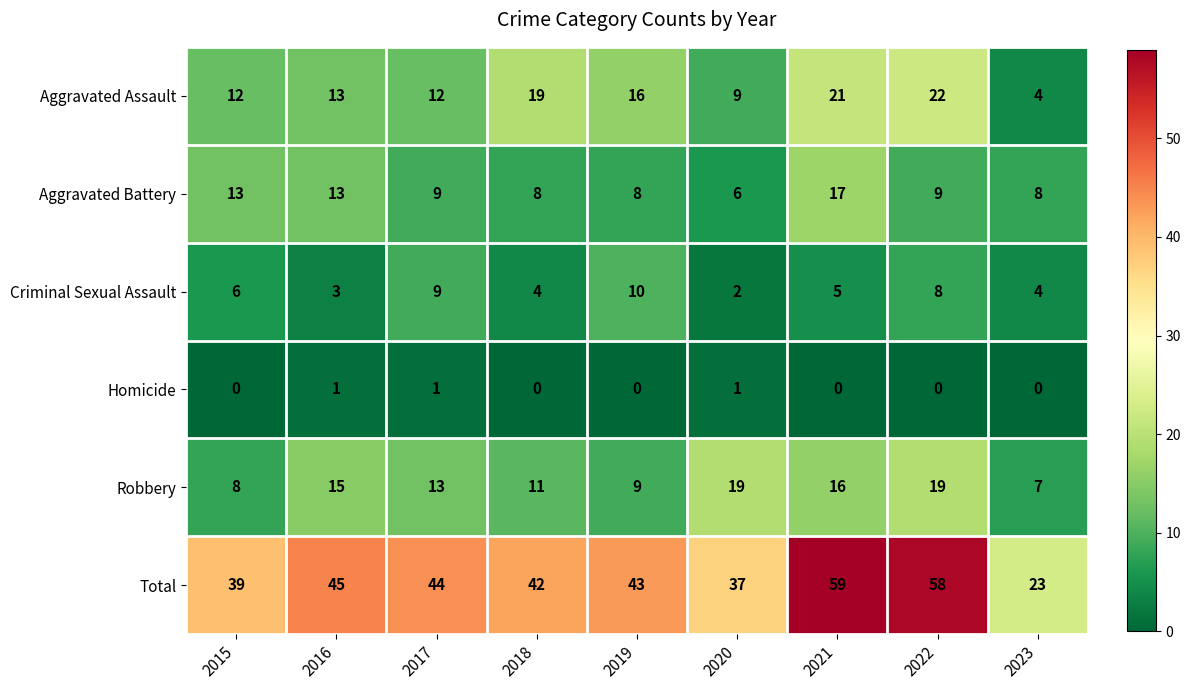

The value of Homicide at 2020 is 0. True or false?

False